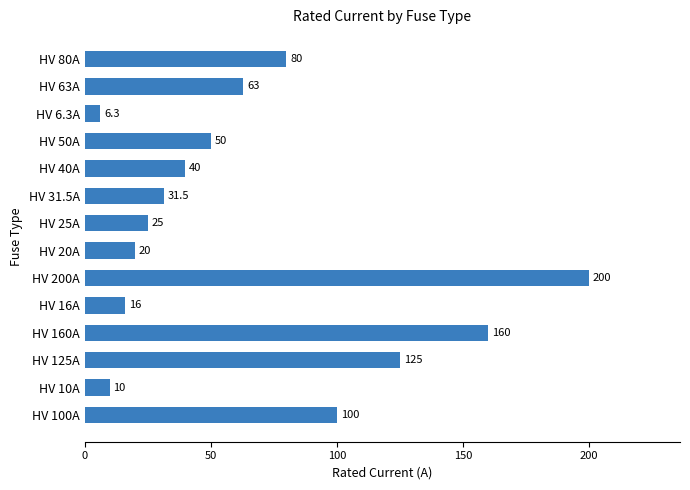

Reading bottom to top, transcribe all the data shown in this chart.

HV 100A=100.0	HV 10A=10.0	HV 125A=125.0	HV 160A=160.0	HV 16A=16.0	HV 200A=200.0	HV 20A=20.0	HV 25A=25.0	HV 31.5A=31.5	HV 40A=40.0	HV 50A=50.0	HV 6.3A=6.3	HV 63A=63.0	HV 80A=80.0